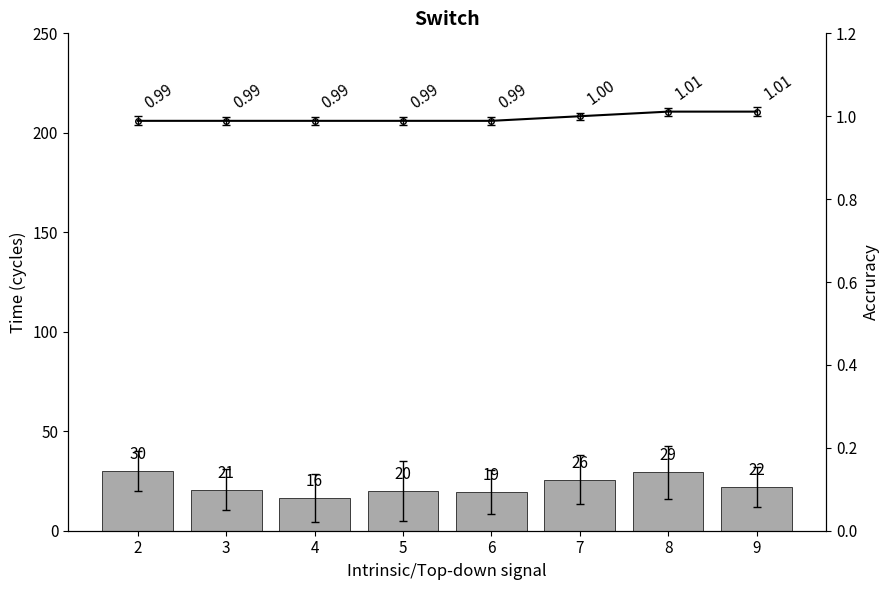

Rank the categories by value from lowest to highest.

4, 6, 5, 3, 9, 7, 8, 2